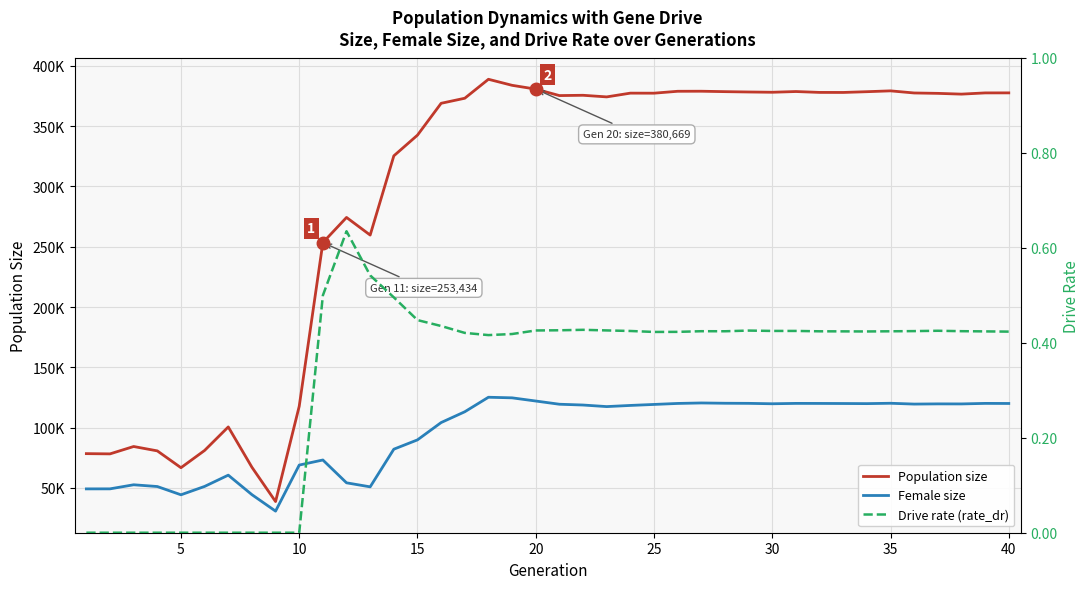

How many series are shown in this chart?

3